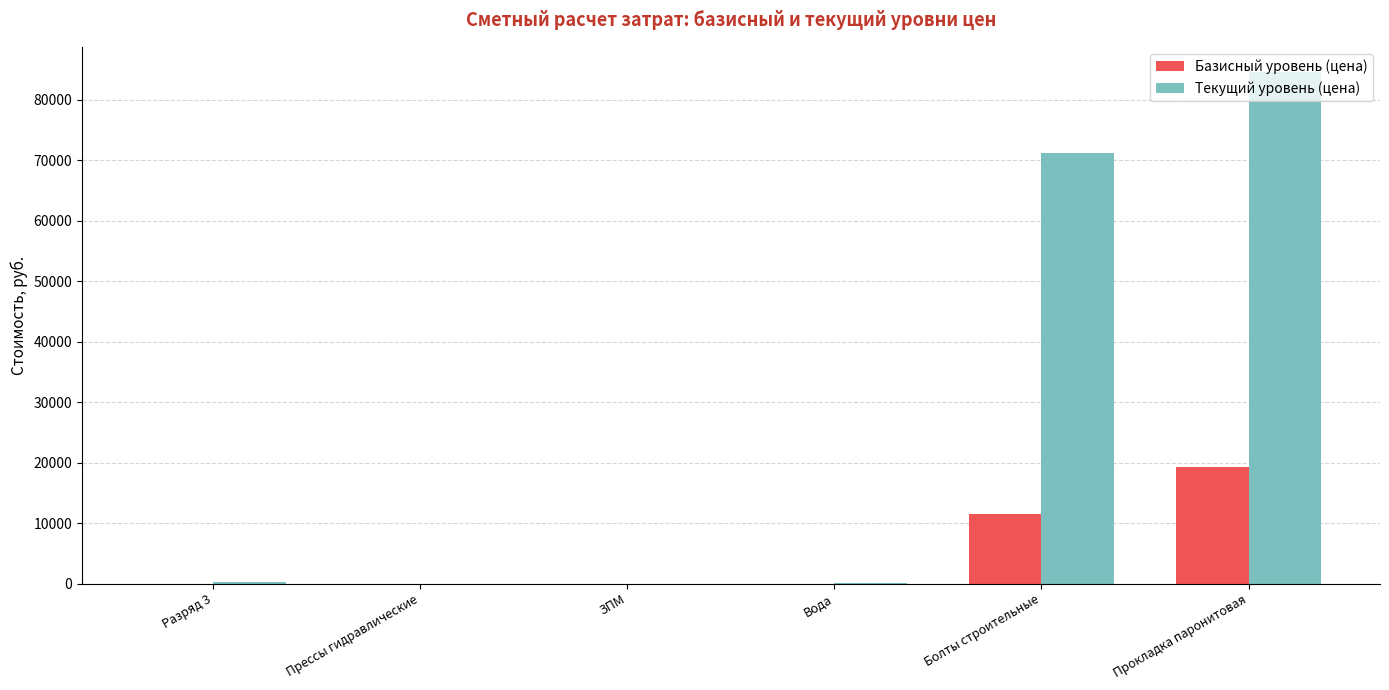

Where is Текущий уровень (цена) nearest to the value 42245?

Болты строительные